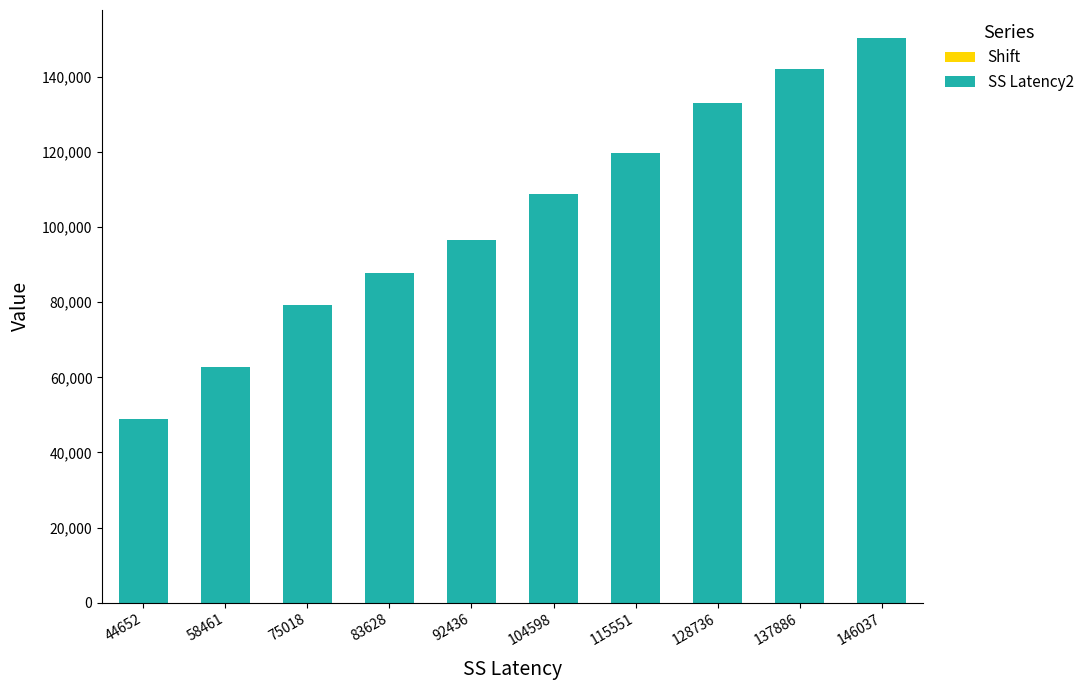

List the labels in order of value, largest first.

146037, 137886, 128736, 115551, 104598, 92436, 83628, 75018, 58461, 44652